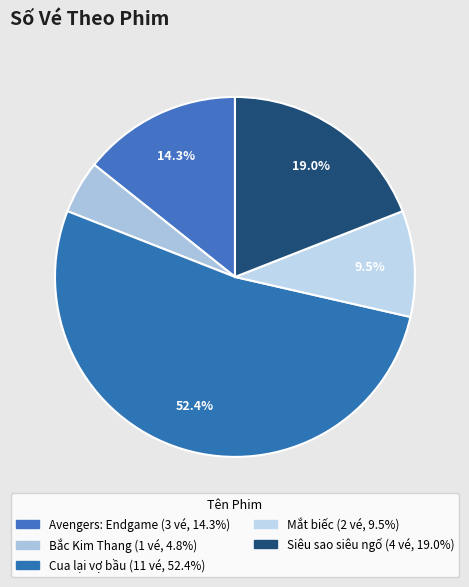

Which category has the smallest portion of the pie?

Bắc Kim Thang